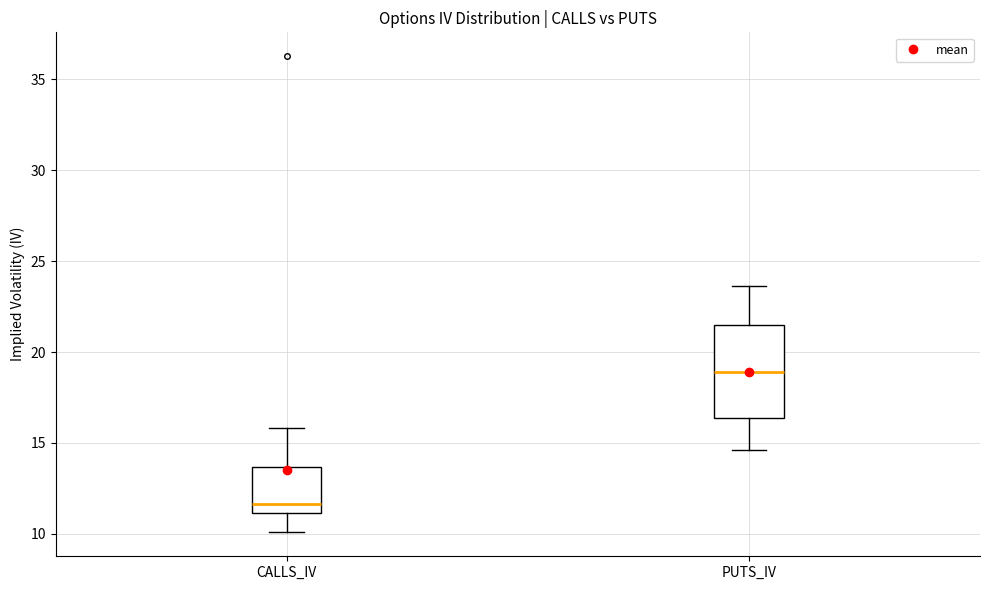

Comparing the boxes themselves (not the whiskers), which one is the tallest?

PUTS_IV